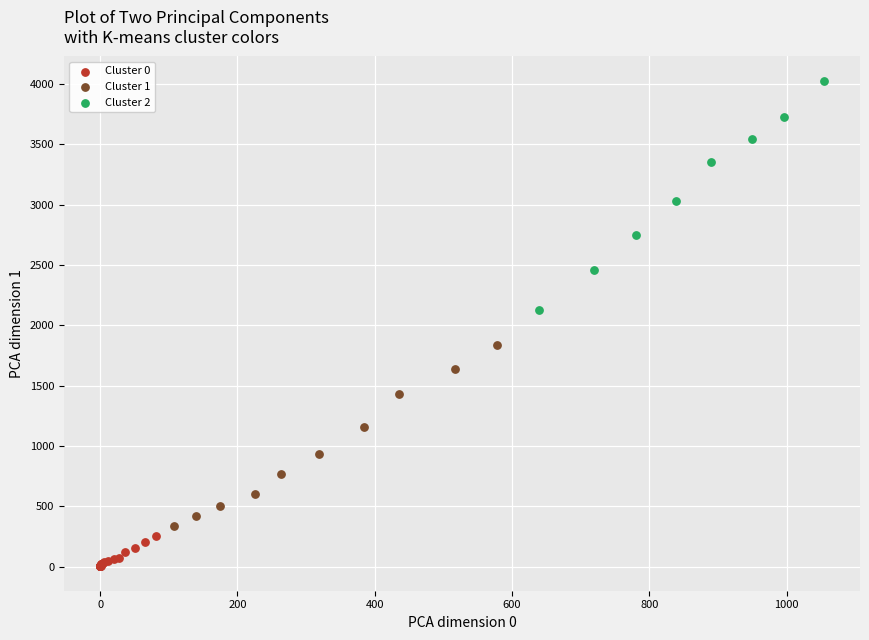

Which series reaches the maximum Y coordinate?

Cluster 2